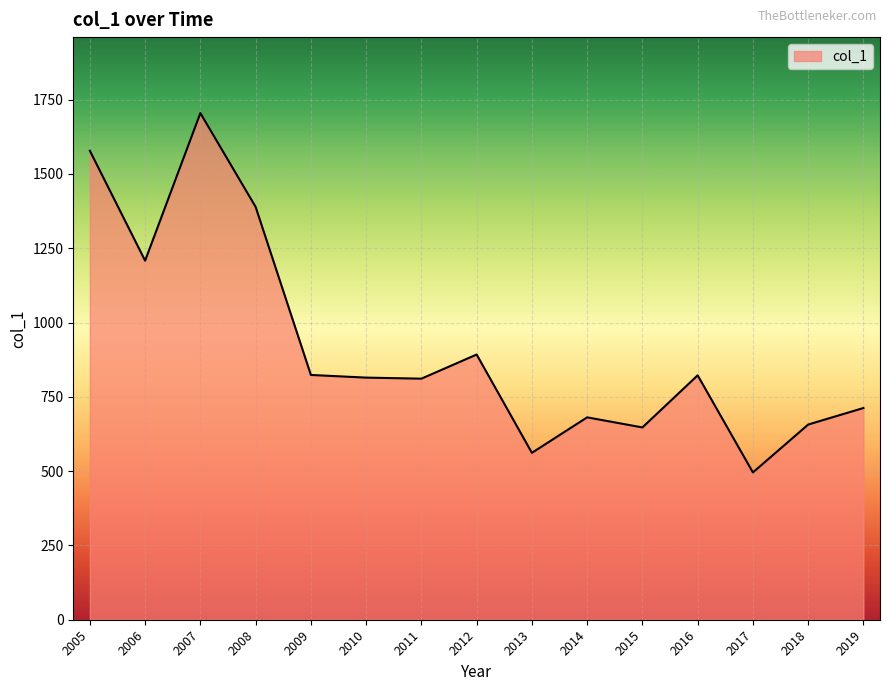

What is the smallest value displayed?

495.6